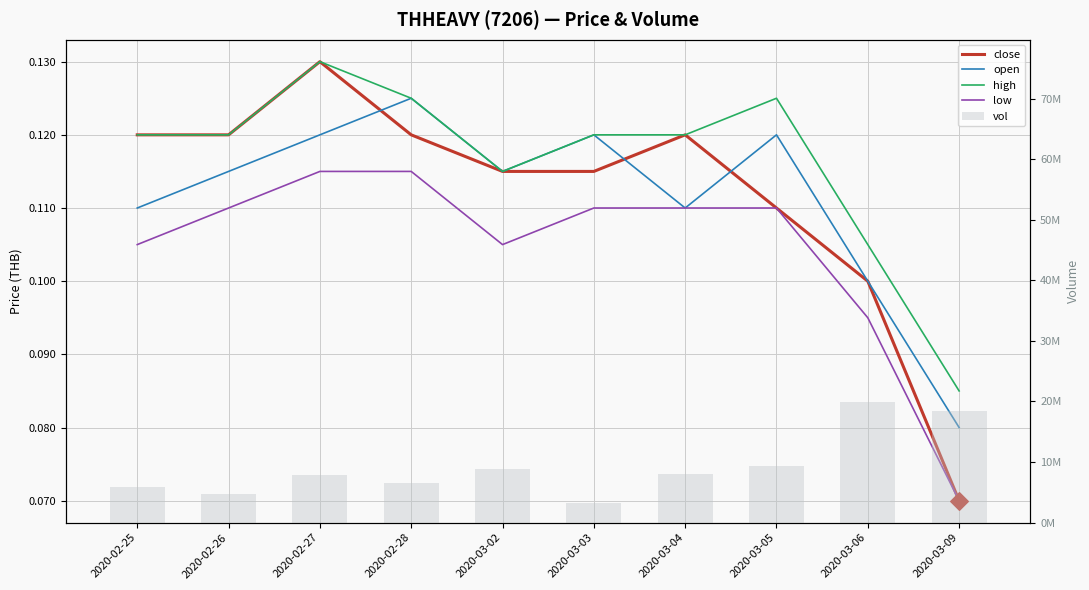

At which category is the sum across all series the highest?

2020-03-06